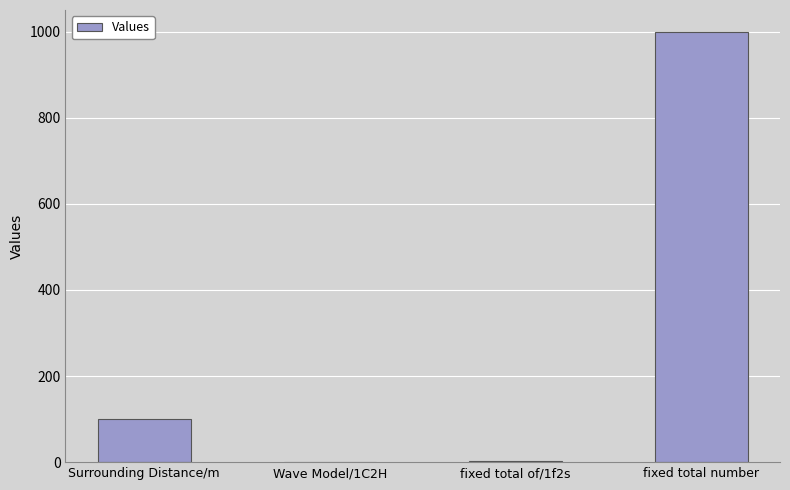

What is the greatest value displayed?

1000